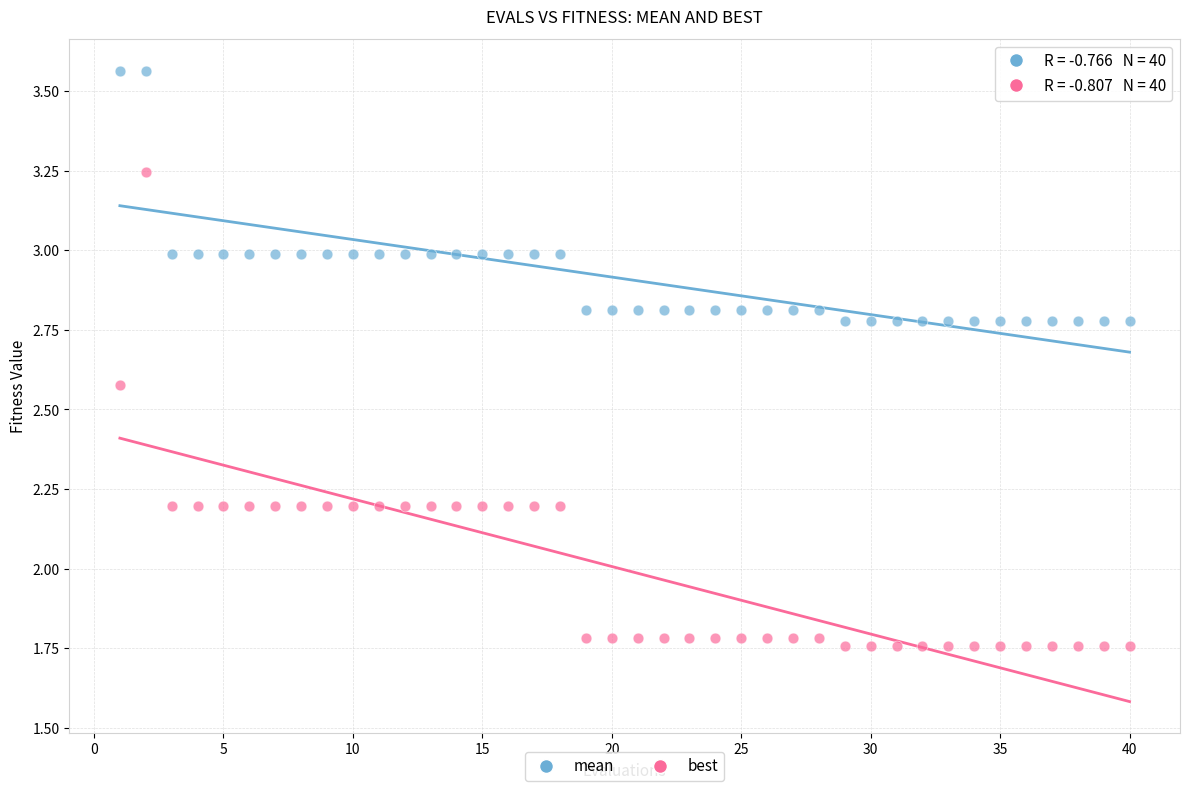

Which series contains the lowest Y value?

best